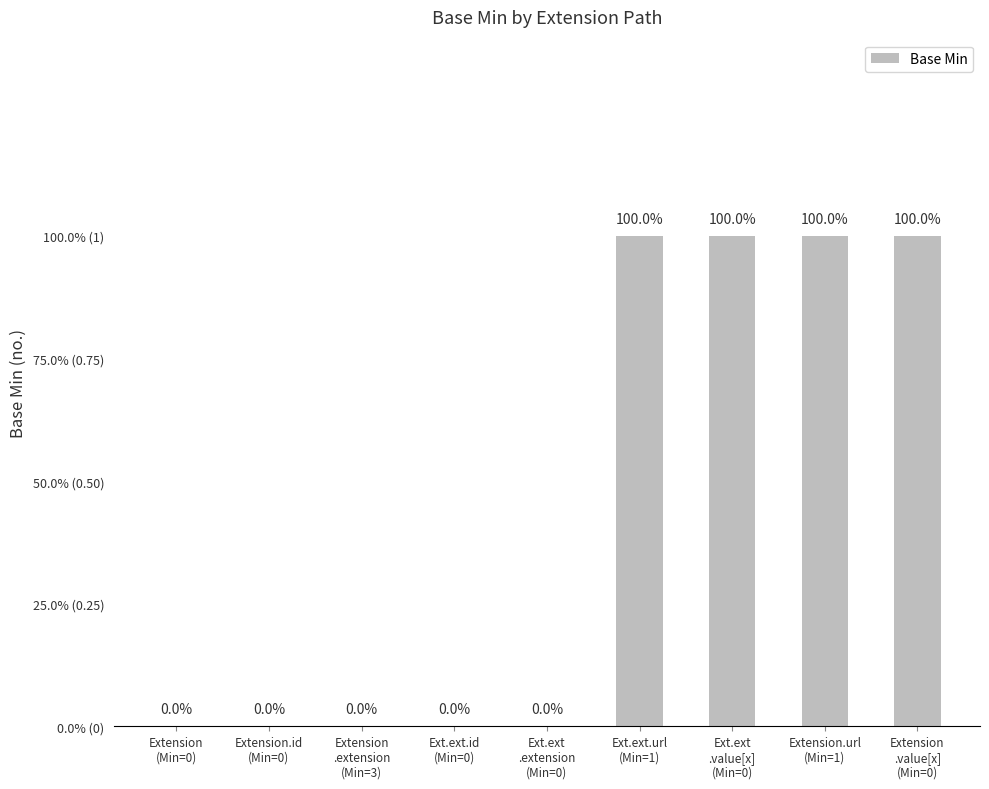

Approximately how many times larger is the value at Extension.url
(Min=1) compared to Ext.ext.url
(Min=1)?

1.0